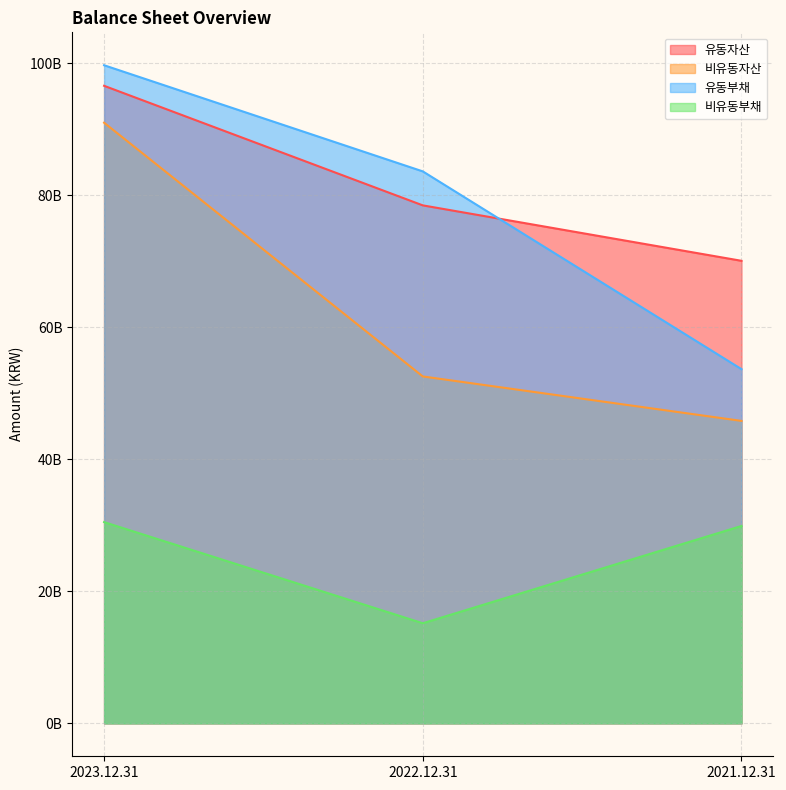

Is the value of 유동자산 at 2023.12.31 greater than the value of 비유동자산 at 2021.12.31?

Yes